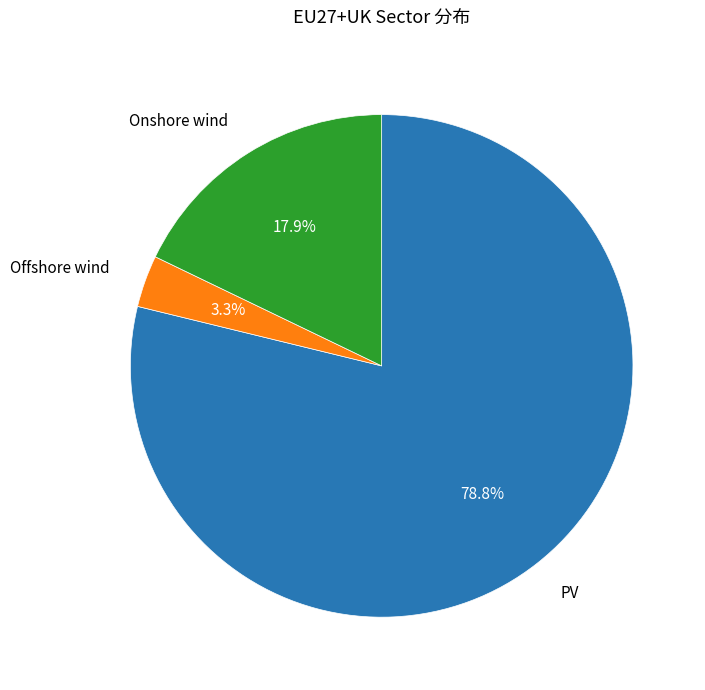

Which category has the smallest portion of the pie?

Offshore wind